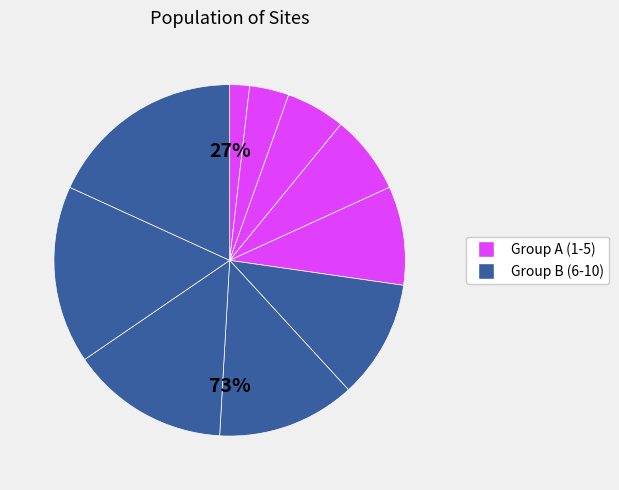

To the nearest percent, what is the difference between the largest and smallest slice percentages?

16%